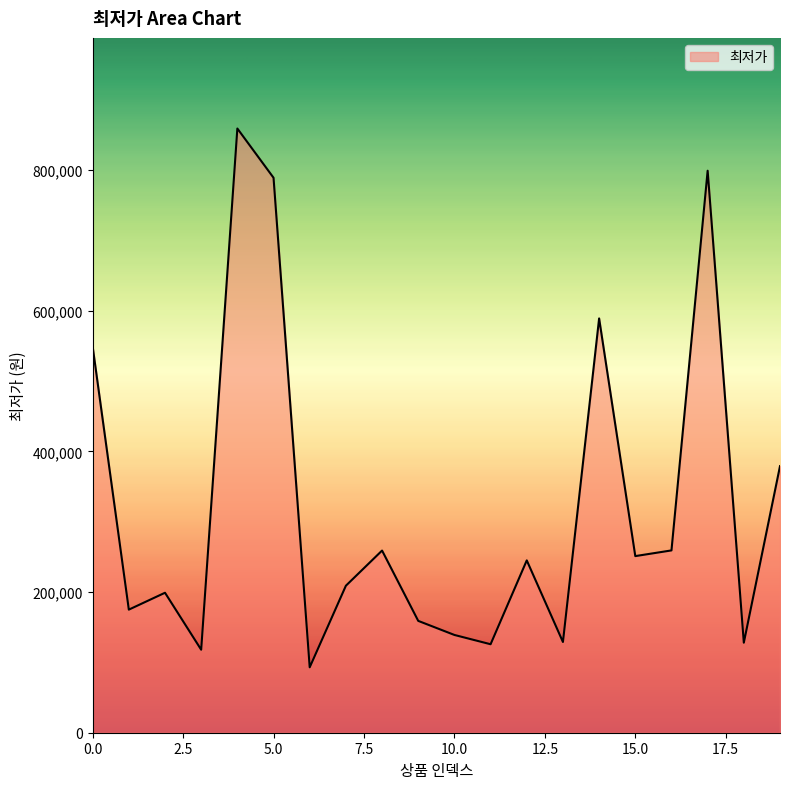

What is the maximum value shown in the chart?

859000